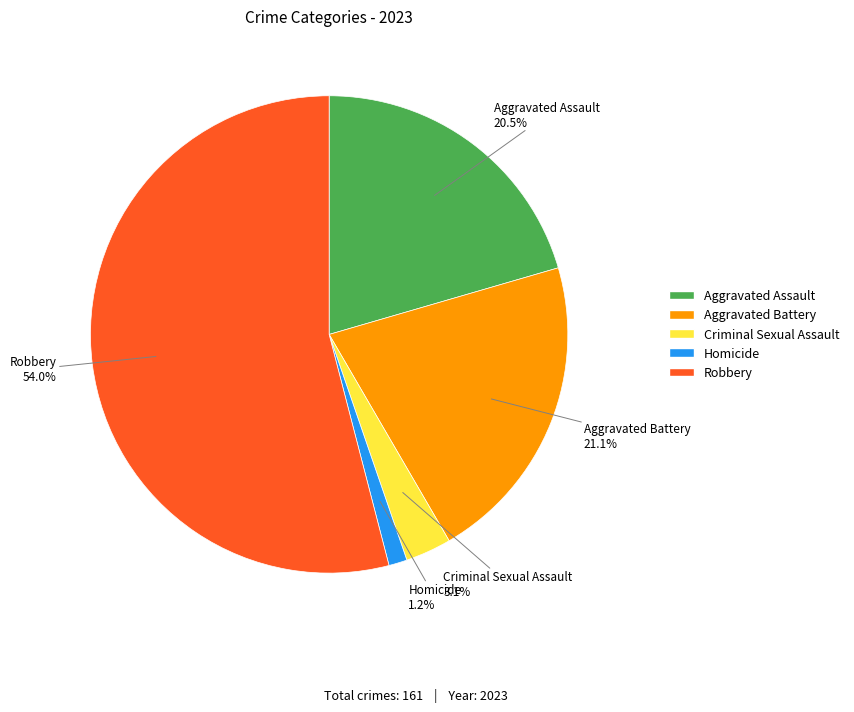

Which slice is the largest?

Robbery